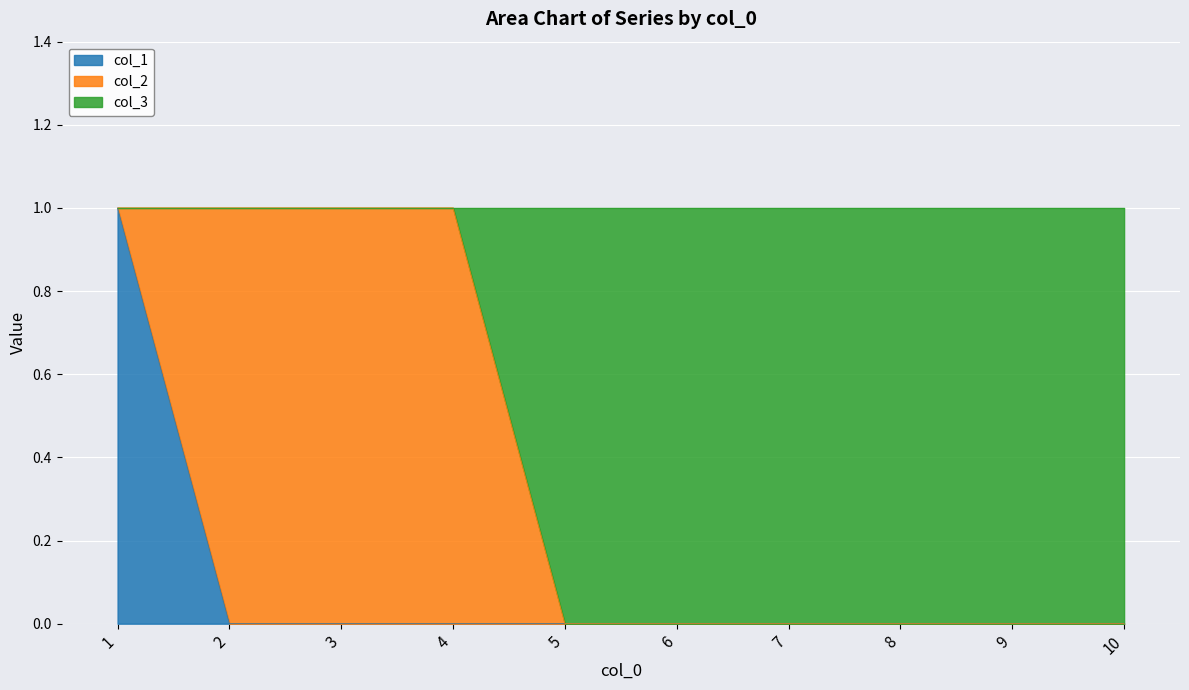

At which category is the sum across all series the highest?

1